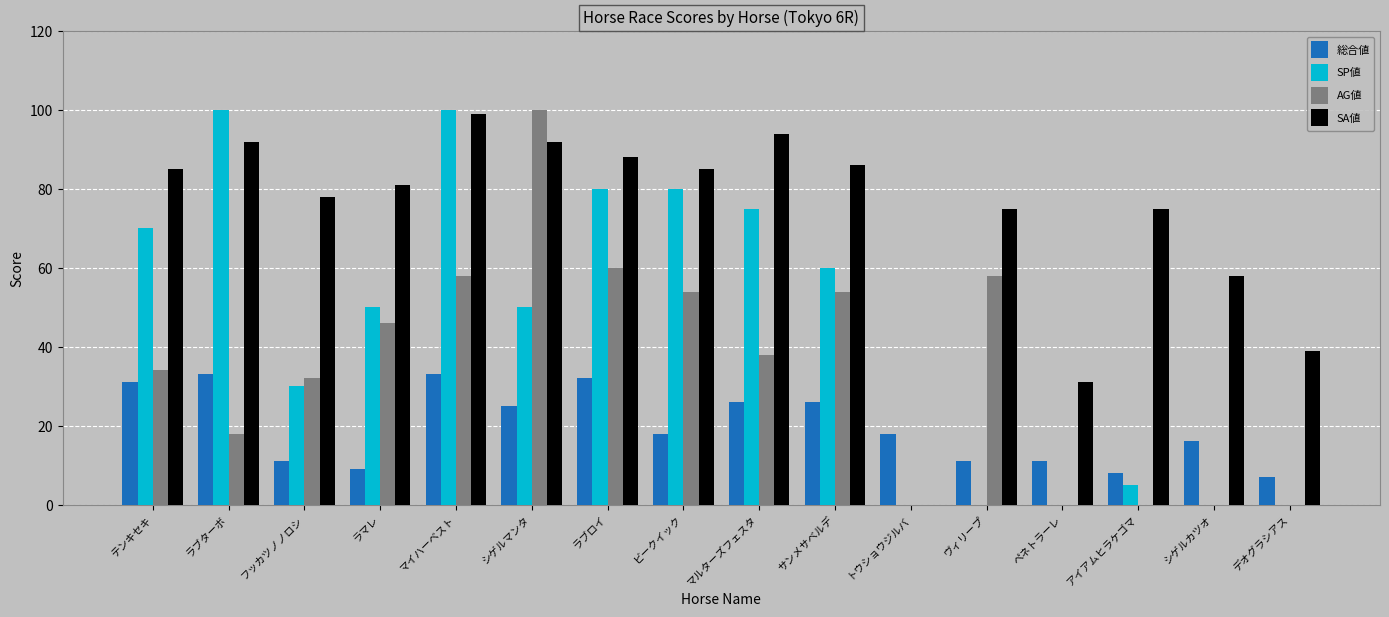

Count the number of data series in this chart.

4